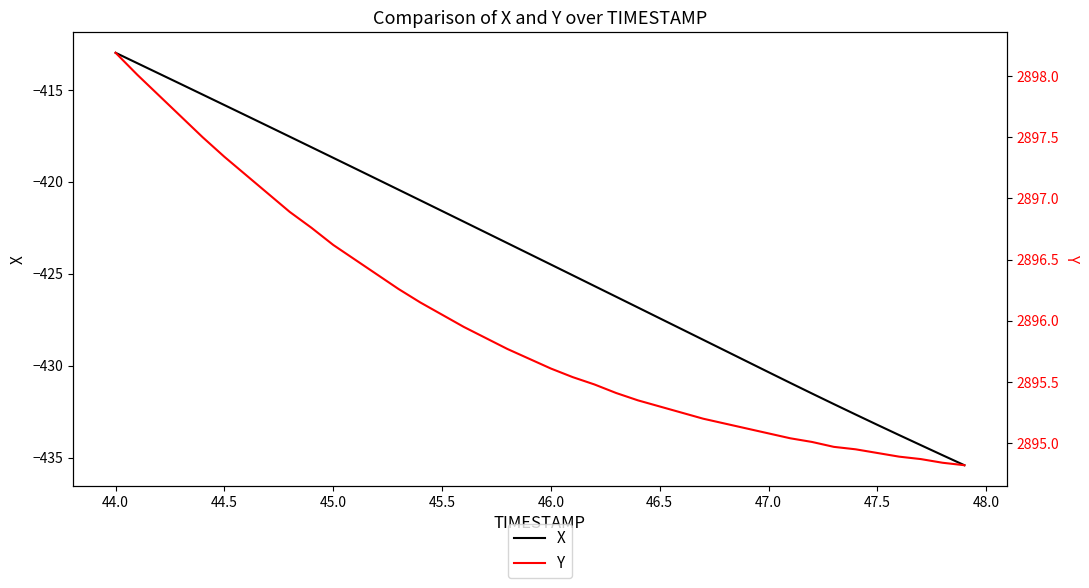

What is the maximum value for X?

-413.0